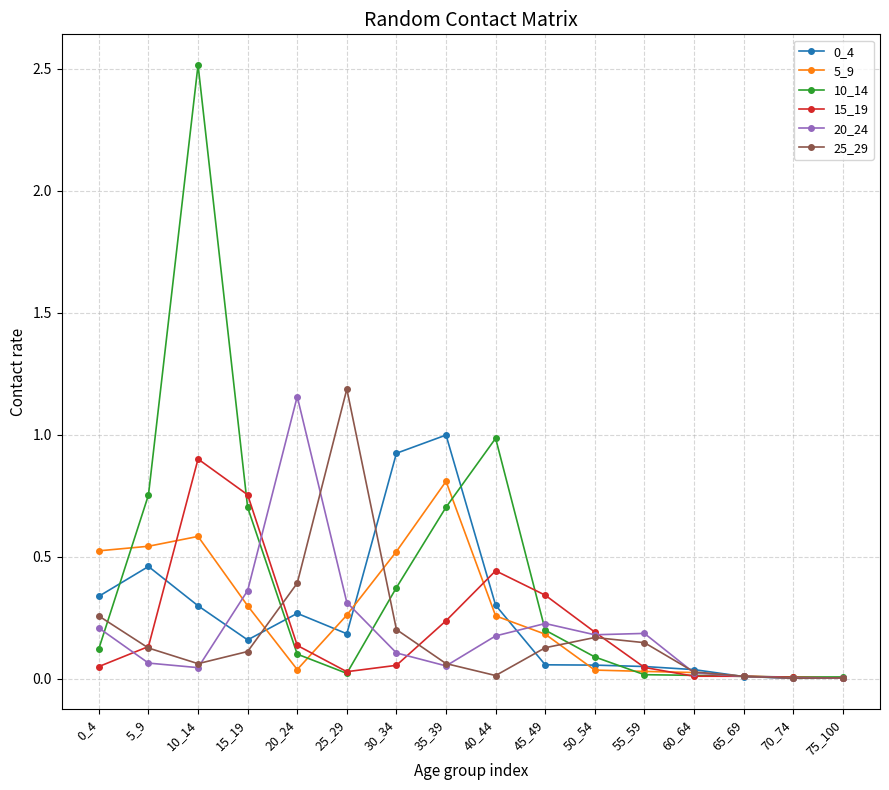

Where is the first local maximum for 15_19?

10_14